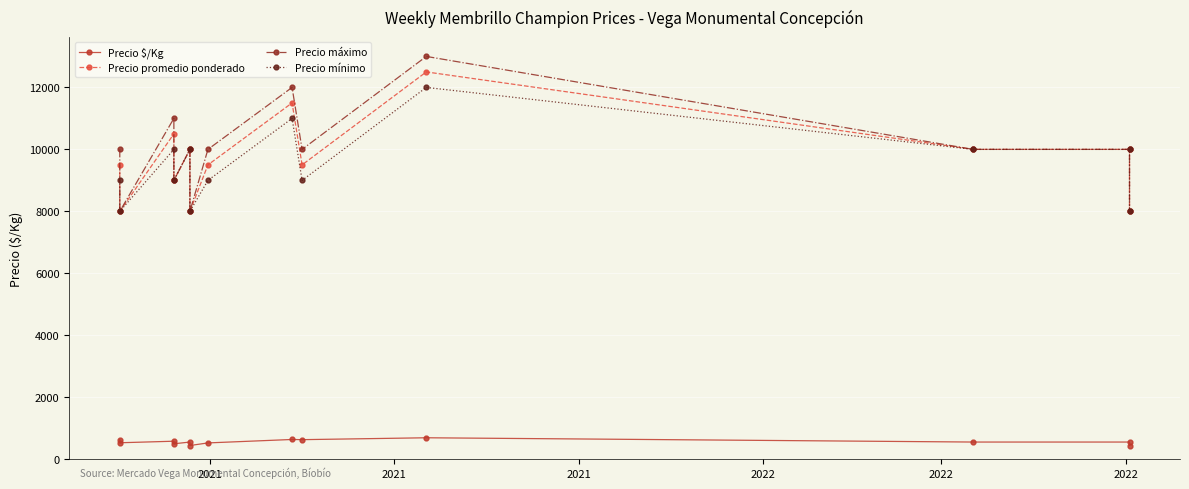

Where does the Precio mínimo series first go above 9000?

2021